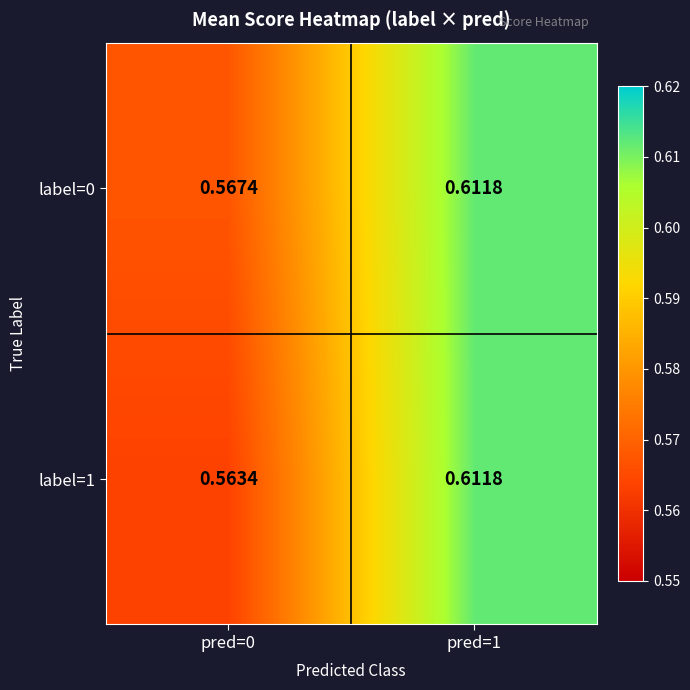

Which label corresponds to the smallest value in the chart?

pred=0